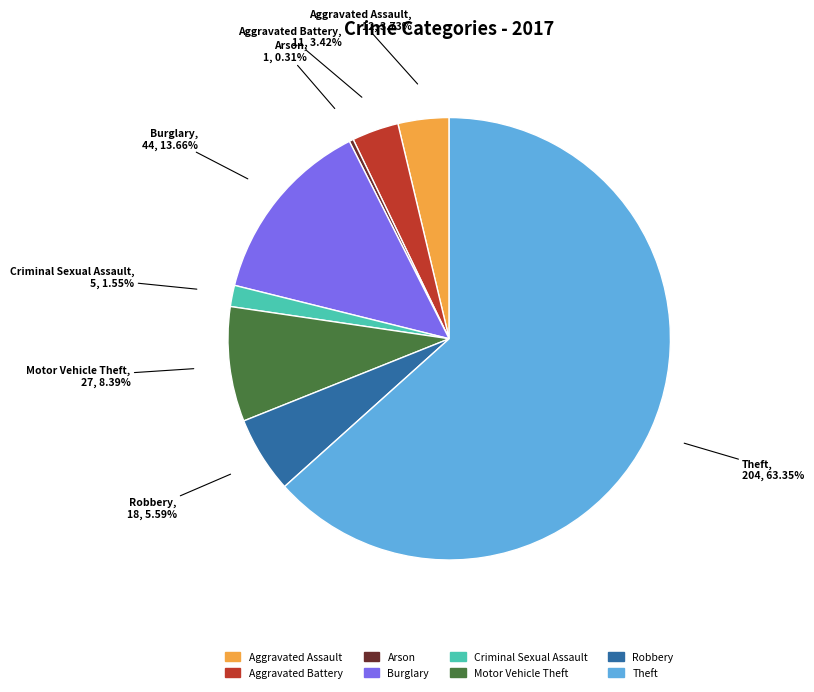

Is the sum of Criminal Sexual Assault and Theft greater than half?

Yes